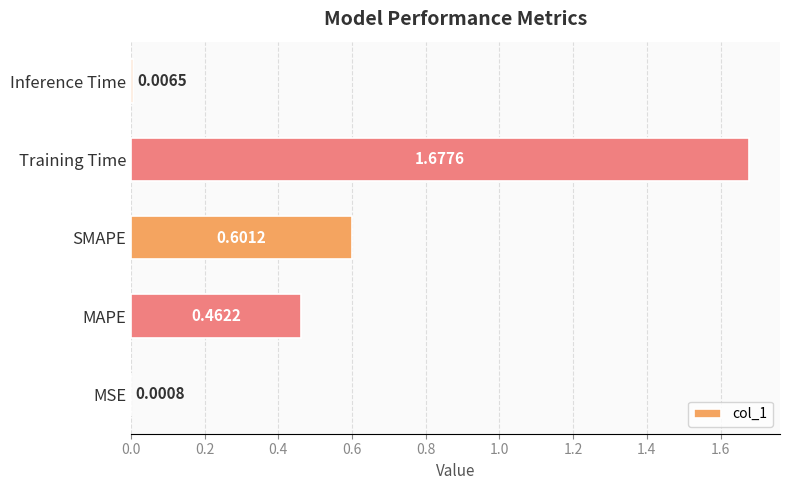

Between MSE and Training Time, which is larger?

Training Time